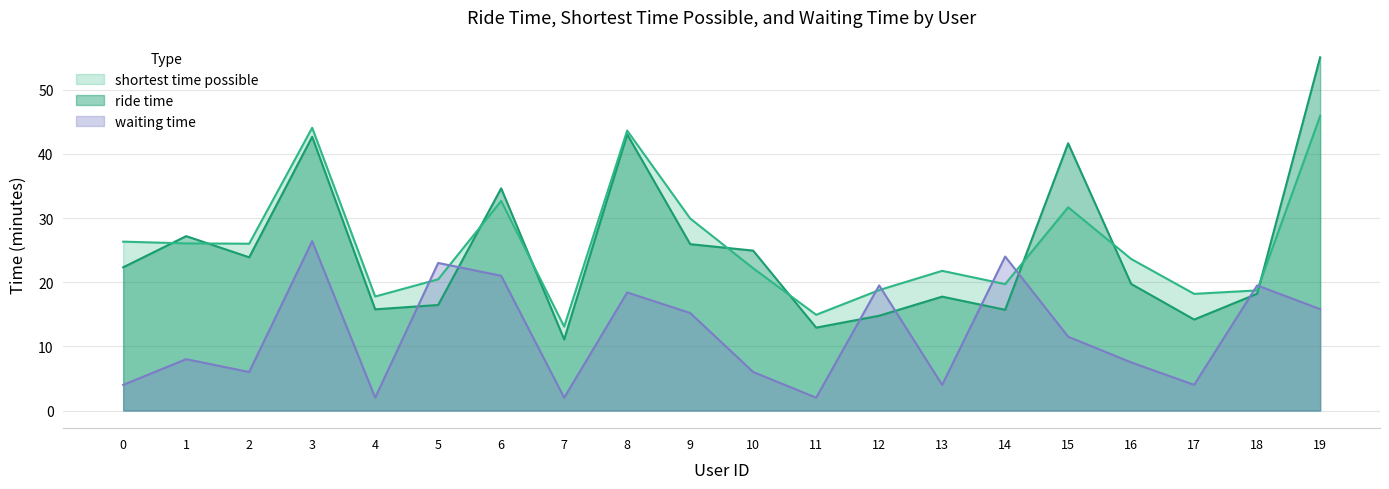

What are all the series names shown in the legend?

shortest time possible, ride time, waiting time